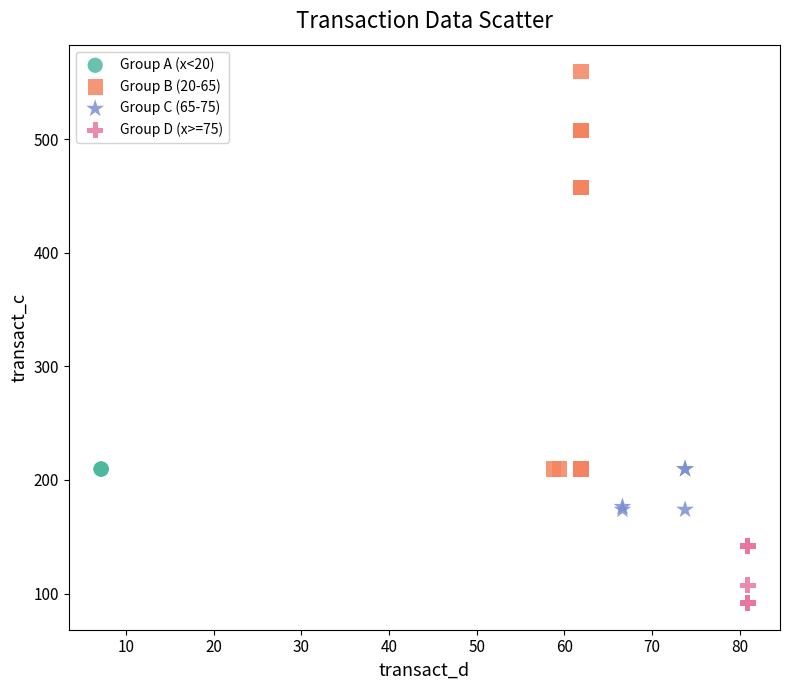

What are all the series names shown in the legend?

Group A (x<20), Group B (20-65), Group C (65-75), Group D (x>=75)